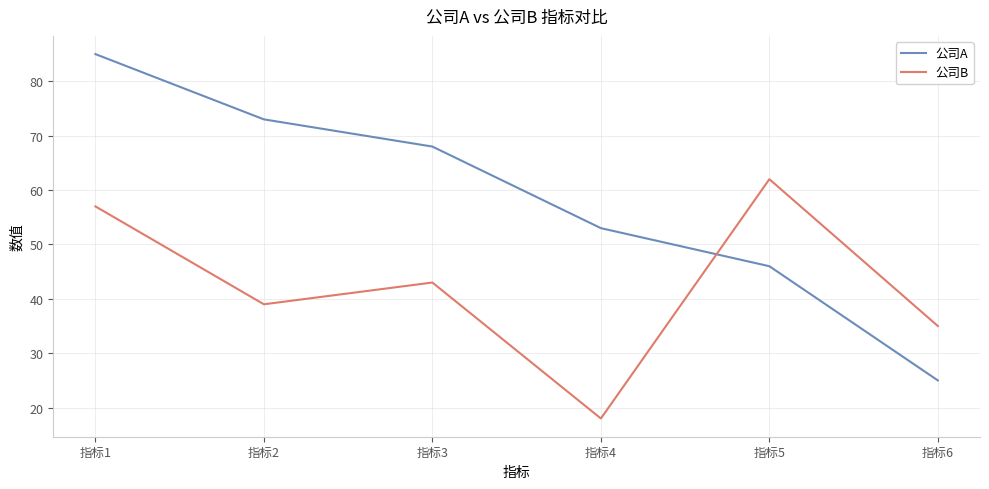

What is the spread (max minus min) of values at 指标5?

16